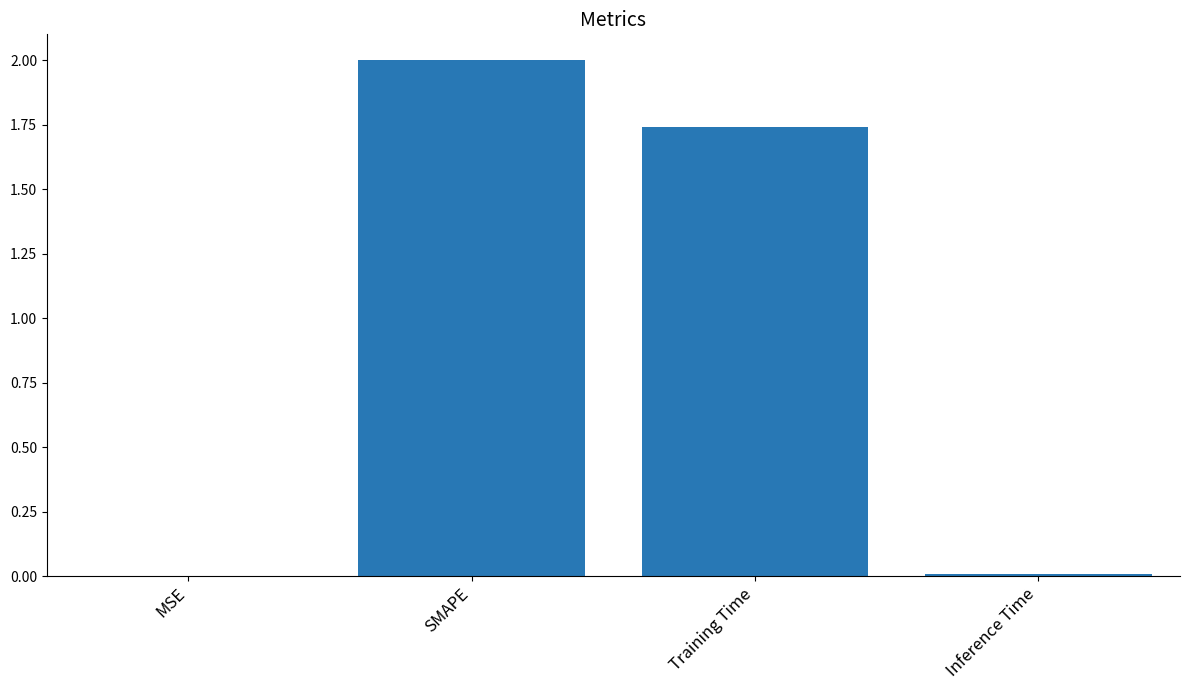

Which label corresponds to the largest value in the chart?

SMAPE